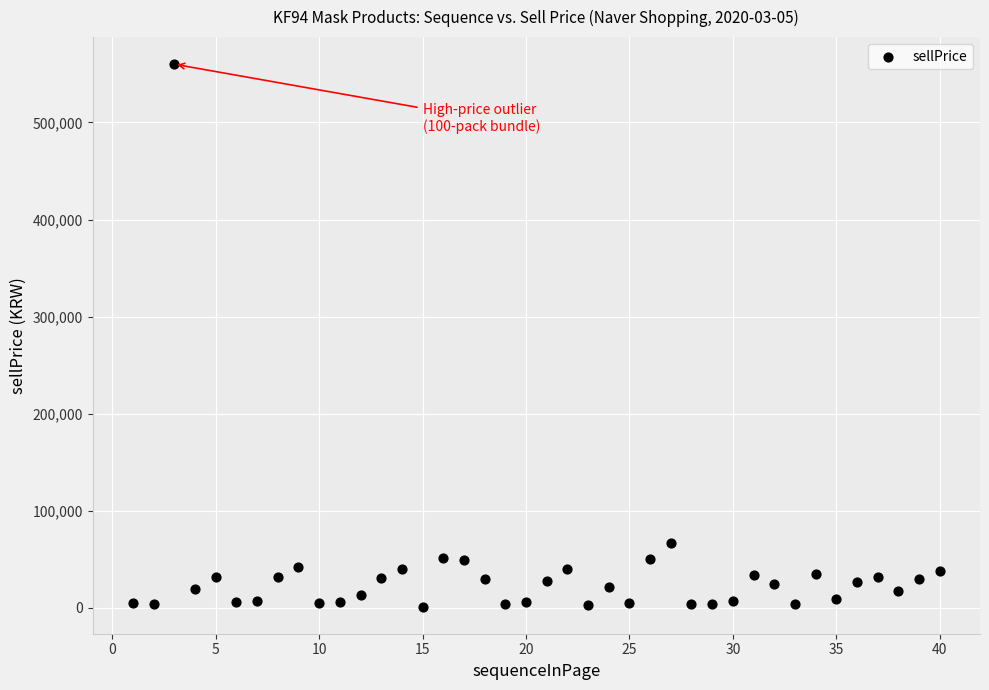

What Y value in the scatter plot is closest to 280700?

66700